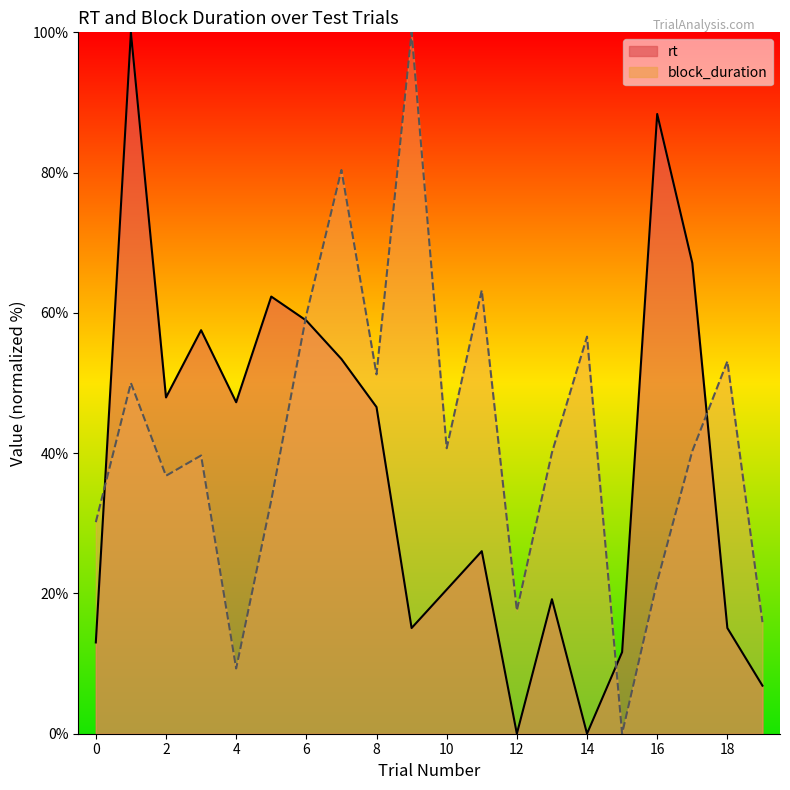

Reading right to left, extract all data points from this chart.

rt: 19=6.8	18=15.1	17=67.1	16=88.4	15=11.6	14=0.0	13=19.2	12=0.0	11=26.0	10=20.5	9=15.1	8=46.6	7=53.4	6=58.9	5=62.3	4=47.3	3=57.5	2=47.9	1=100.0	0=13.0
block_duration: 19=15.9	18=53.1	17=40.3	16=21.7	15=0.0	14=56.6	13=40.1	12=17.6	11=63.2	10=40.7	9=100.0	8=51.2	7=80.4	6=59.7	5=33.3	4=9.3	3=39.7	2=36.8	1=50.0	0=30.2